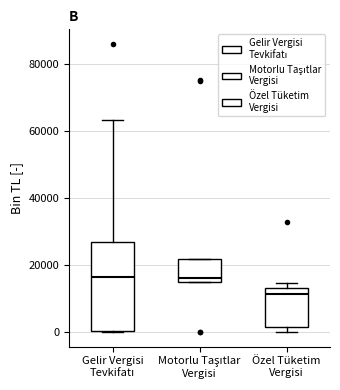

Where is the lower edge of the box for Gelir Vergisi Tevkifatı on the y-axis? The values are not printed on the chart, so give them approximately, as read against the axis.

0